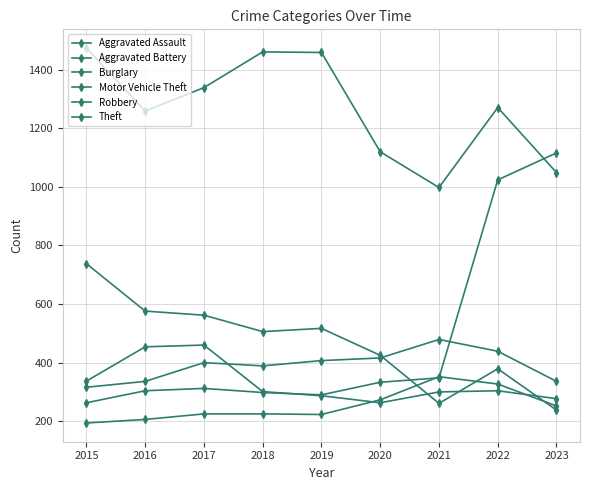

At which category does Robbery reach its first local valley?

2020